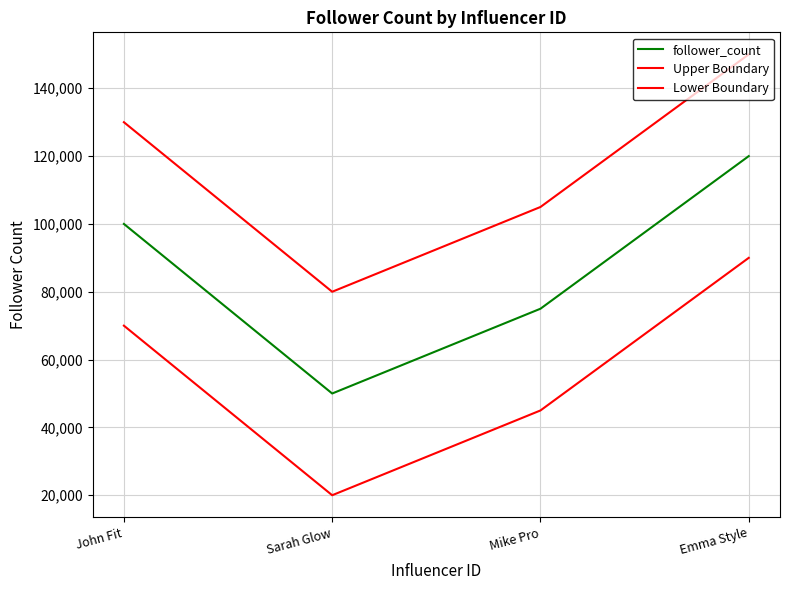

Is this an area chart (filled region under the line)?

No